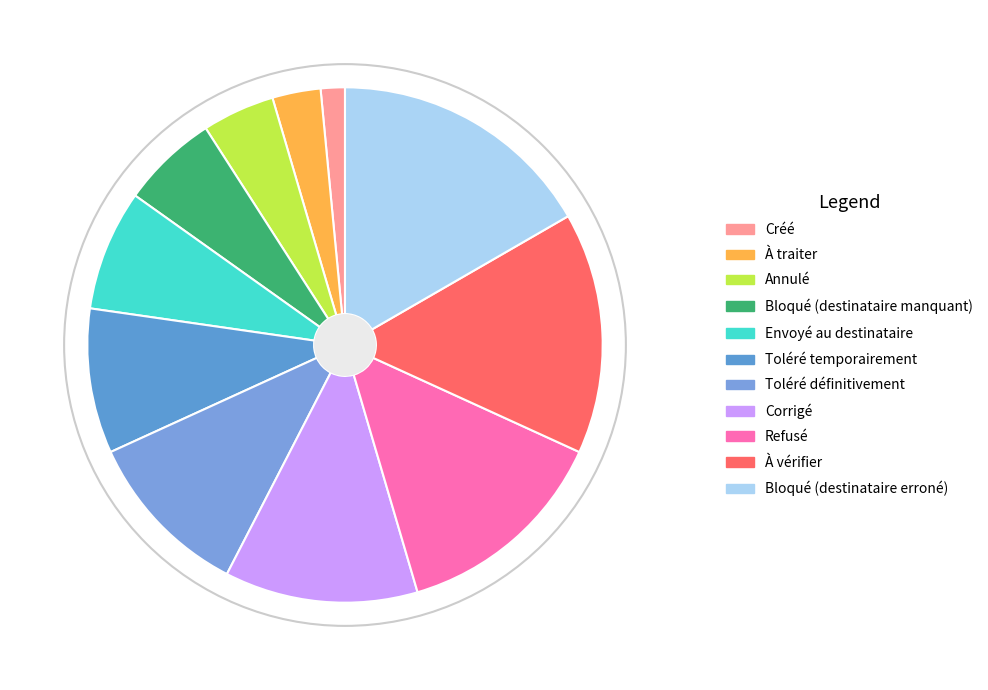

Which slice is the smallest?

Créé